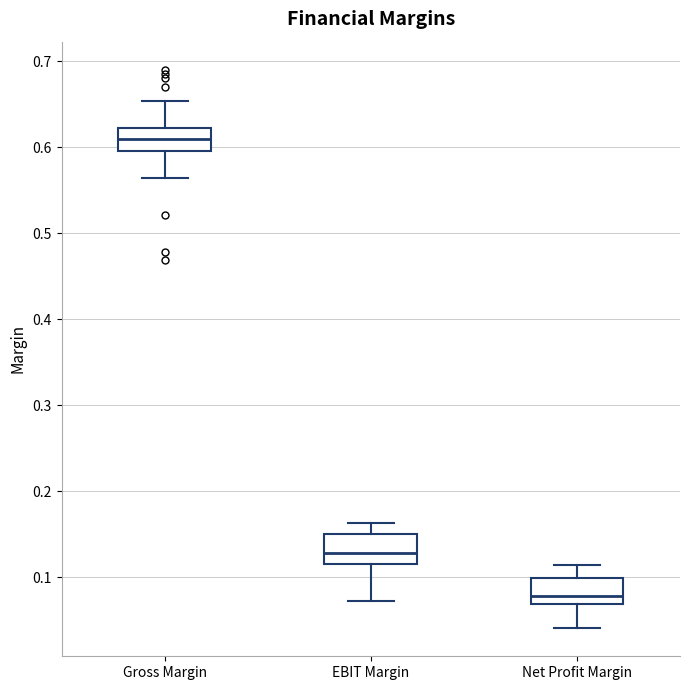

Reading left to right, transcribe this box plot: for each box, give where its median line is, the range the box spans, and where its two whiskers end, as read against the y-axis. The values are not printed on the chart, so give them approximately, as read against the axis.

Gross Margin: median 0.61, box 0.60 to 0.62, whiskers 0.56 to 0.65
EBIT Margin: median 0.13, box 0.12 to 0.15, whiskers 0.07 to 0.16
Net Profit Margin: median 0.08, box 0.07 to 0.10, whiskers 0.04 to 0.11